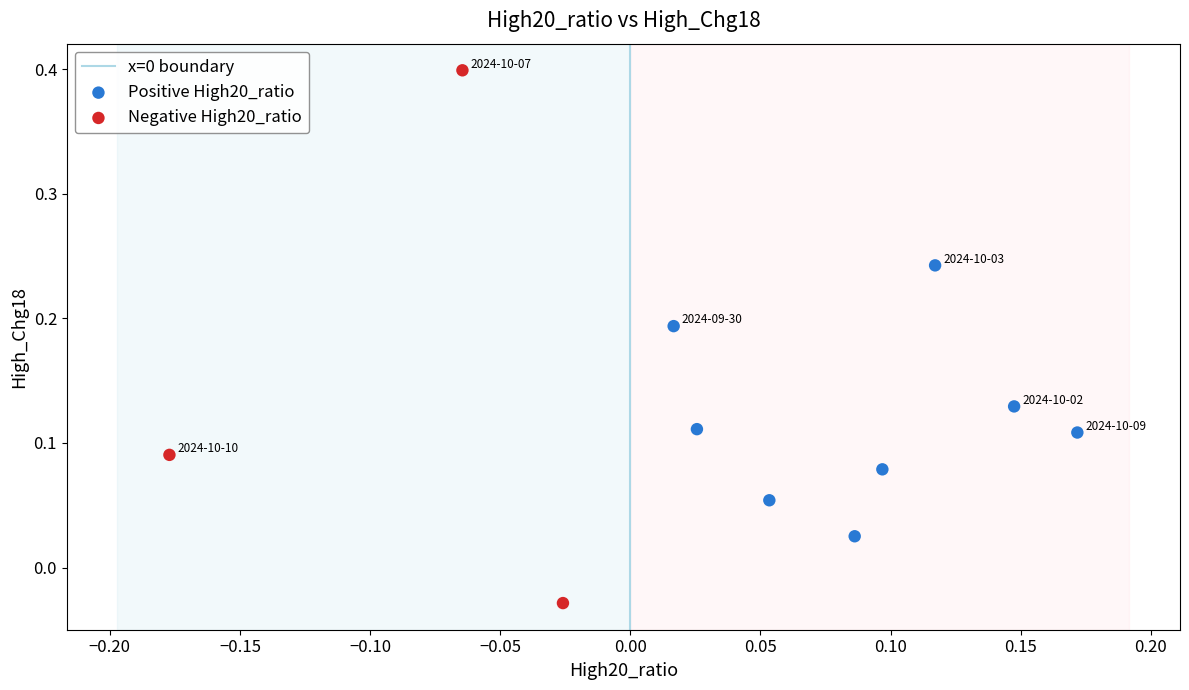

Which series has the widest spread of Y values?

Negative High20_ratio